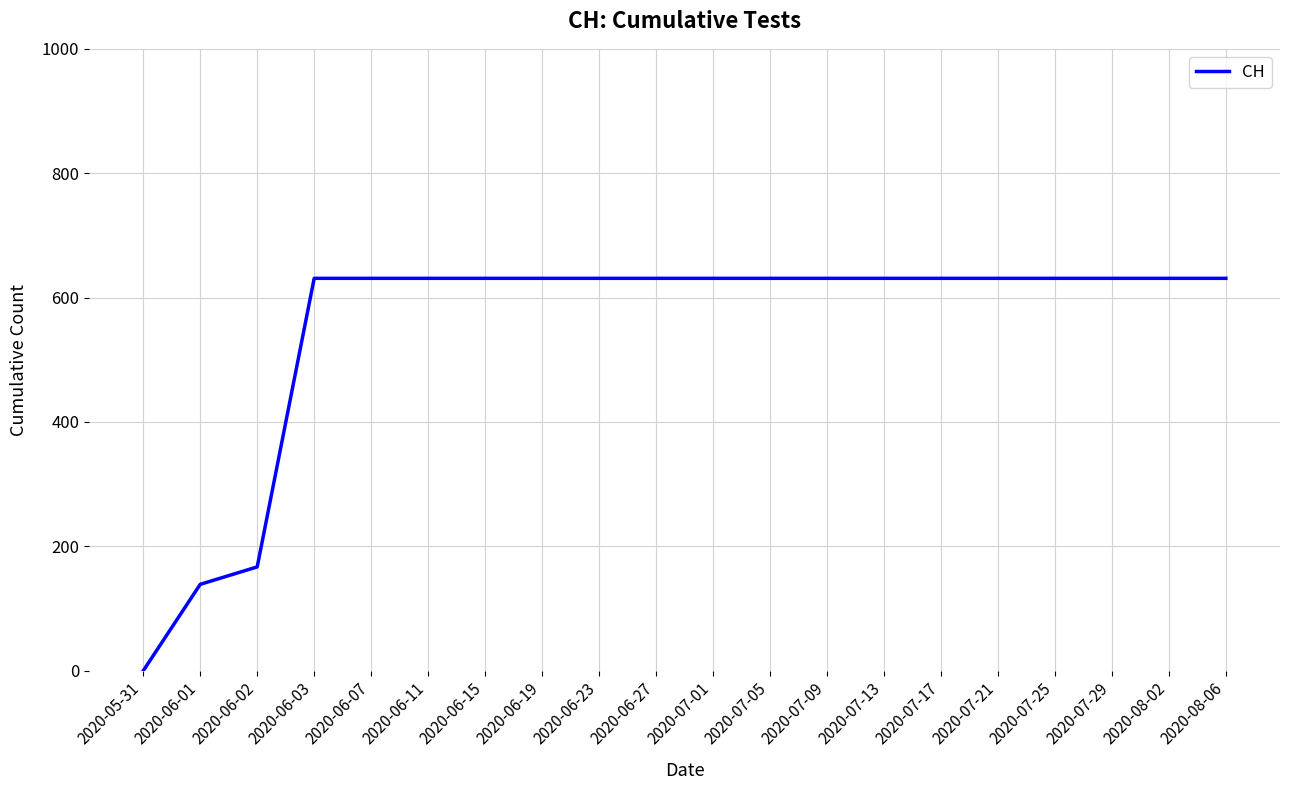

True or false: the data shows 631 at 2020-07-25.

True